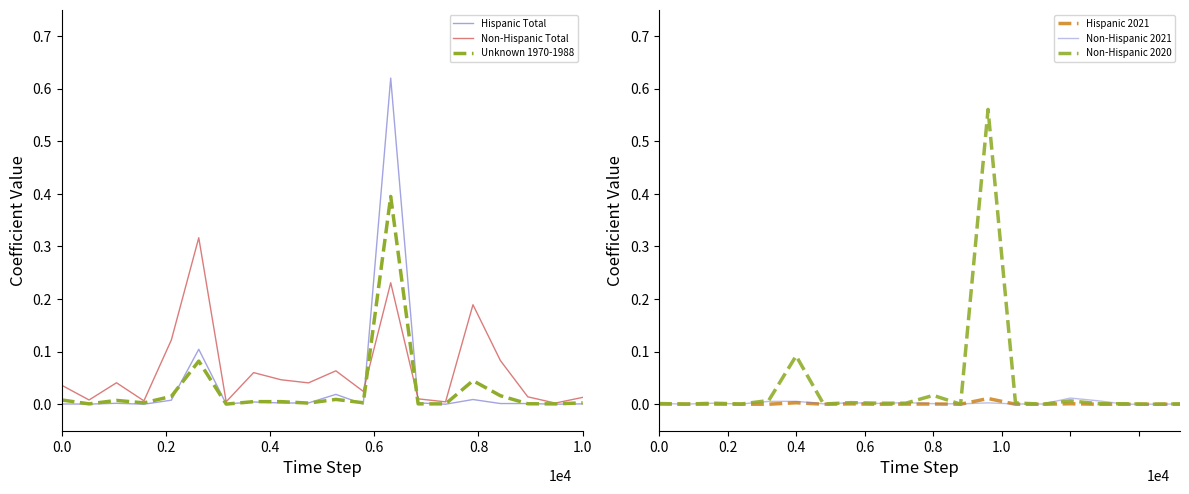

How many intersections are there between Non-Hispanic 2020 and Unknown 1970-1988?

6